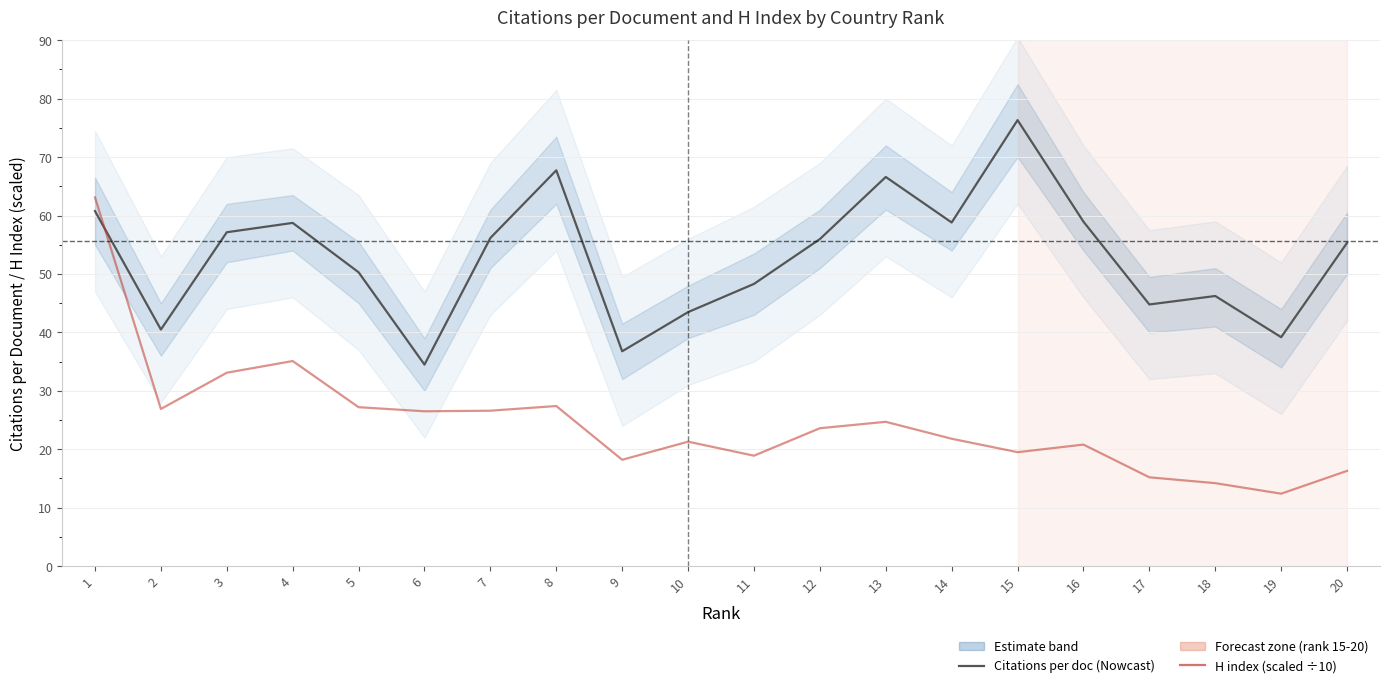

Is the value of H index (scaled ÷10) at 13 greater than the value of Citations per document at 9?

No